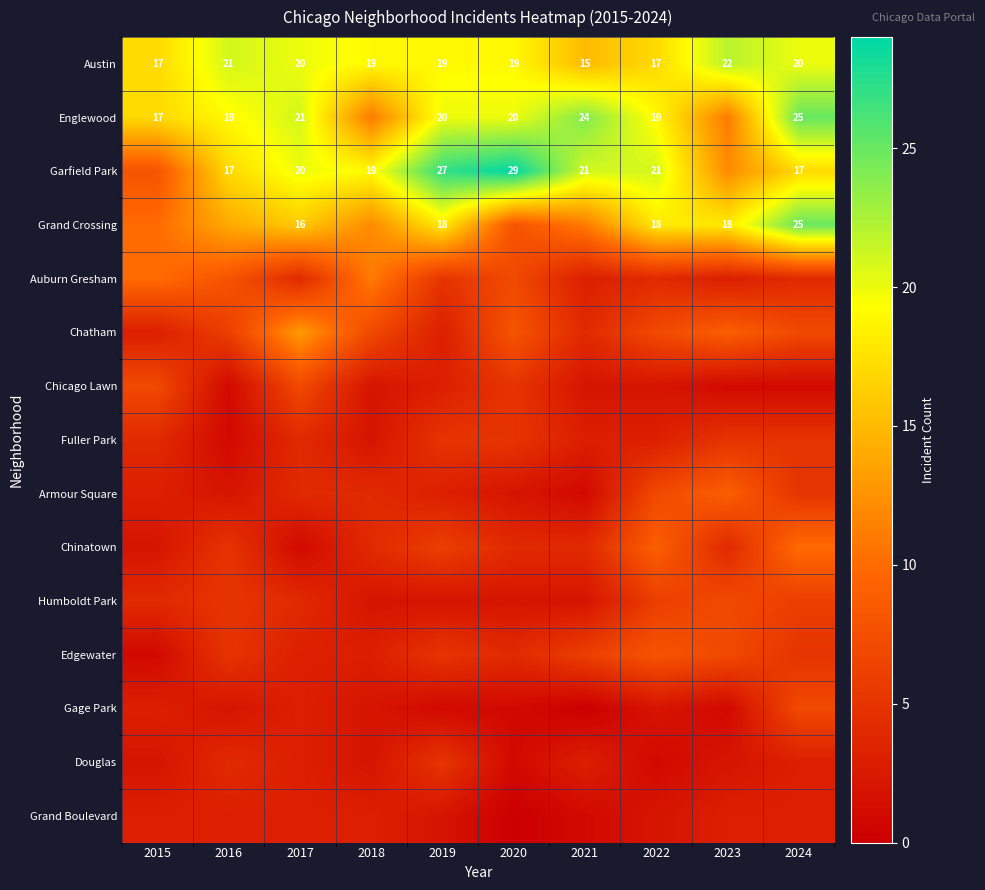

Which label corresponds to the smallest value in the chart?

2021